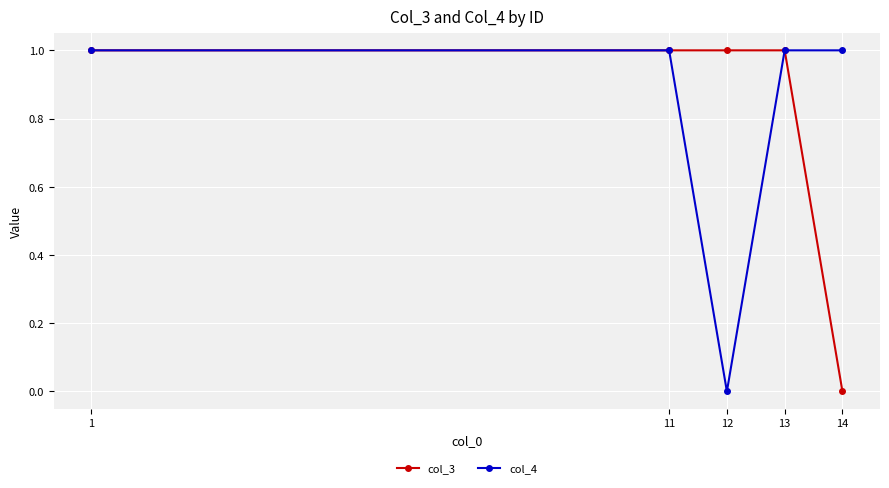

How many positive values does the col_4 series have?

4